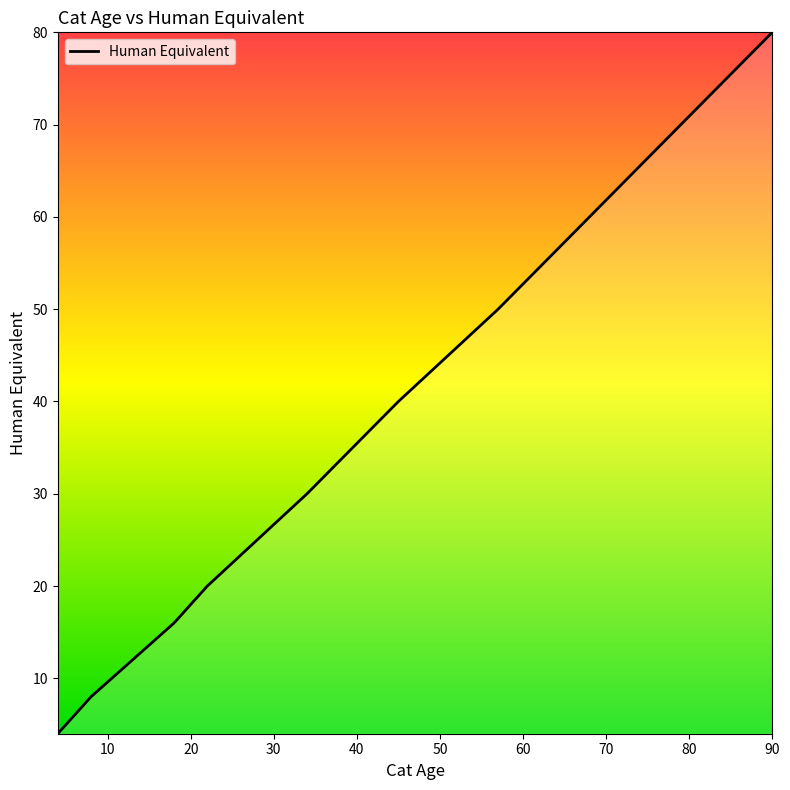

Reading left to right, extract all data points from this chart.

4	8	12	16	20	30	40	50	60	70	80